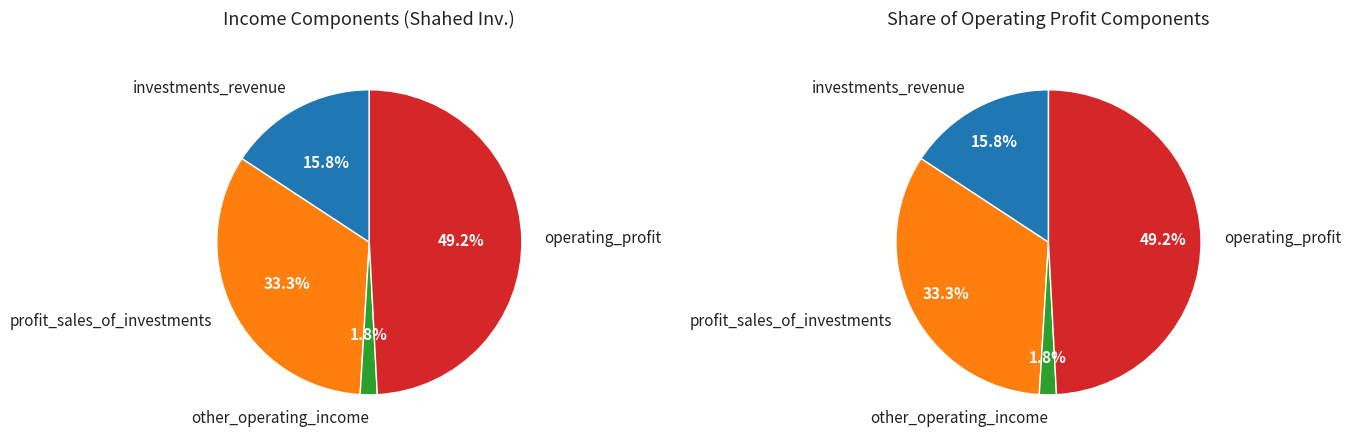

Which has a higher value, operating_profit or other_operating_income?

operating_profit